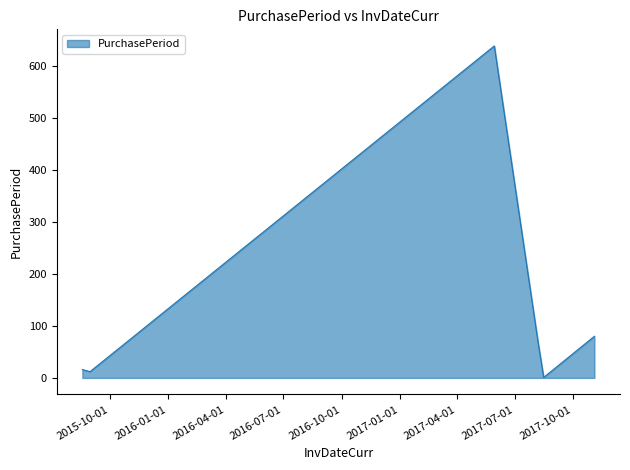

What is the greatest value displayed?

638